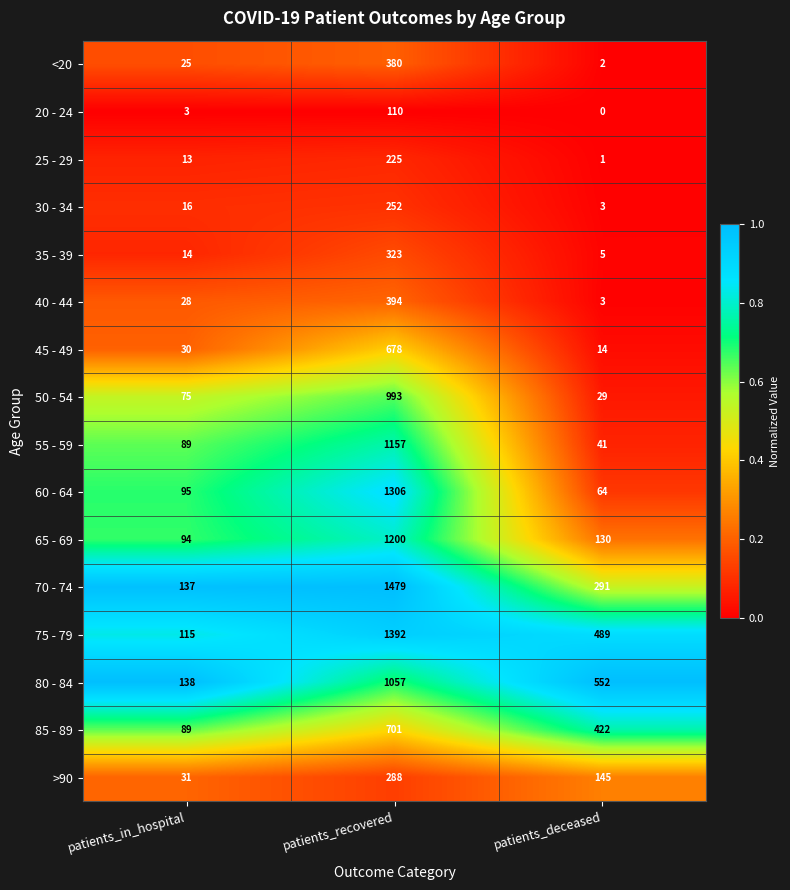

What is the greatest value displayed?

1479